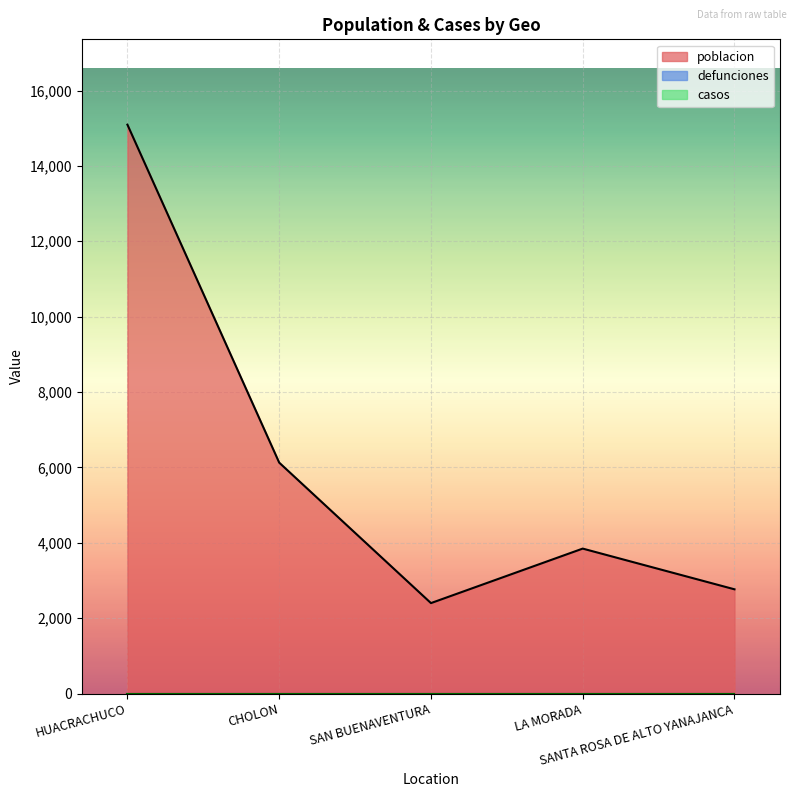

What is the spread (max minus min) of values at SANTA ROSA DE ALTO YANAJANCA?

2767